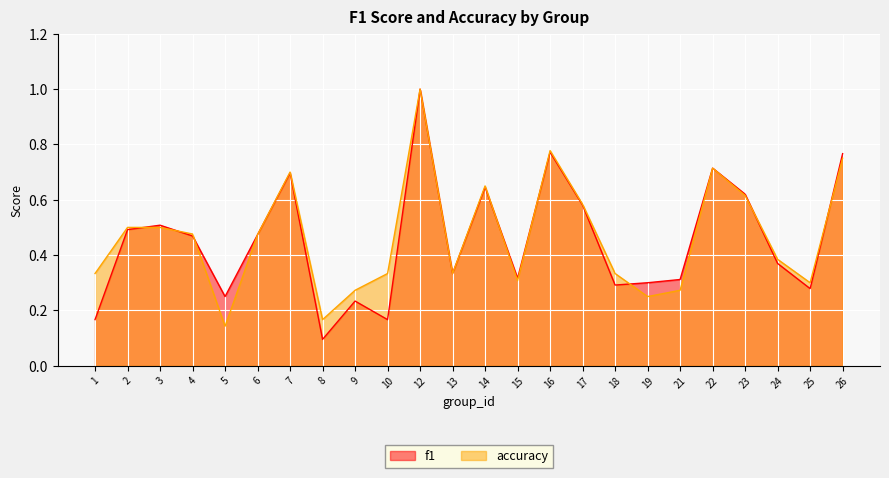

What is the maximum value for accuracy?

1.0